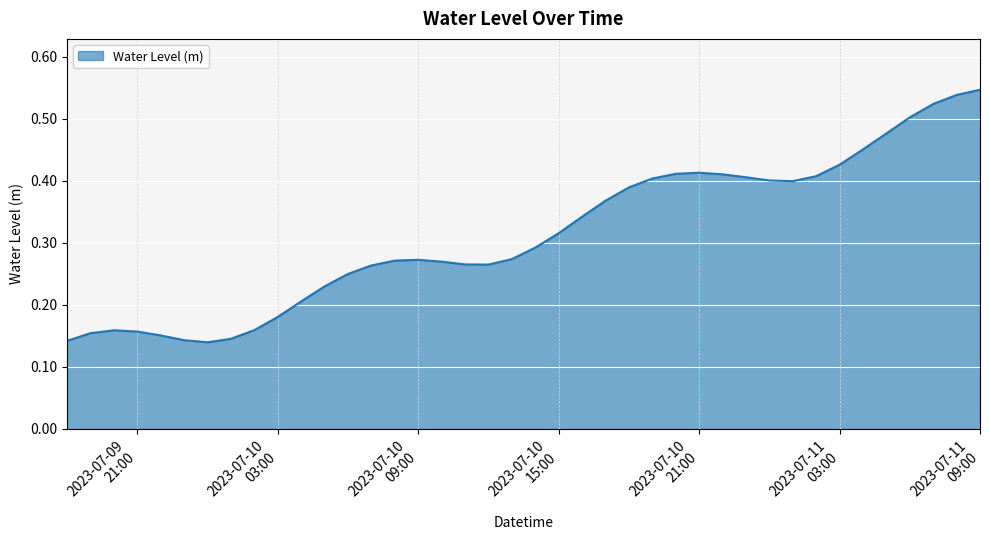

How many lines are shown in the chart?

1